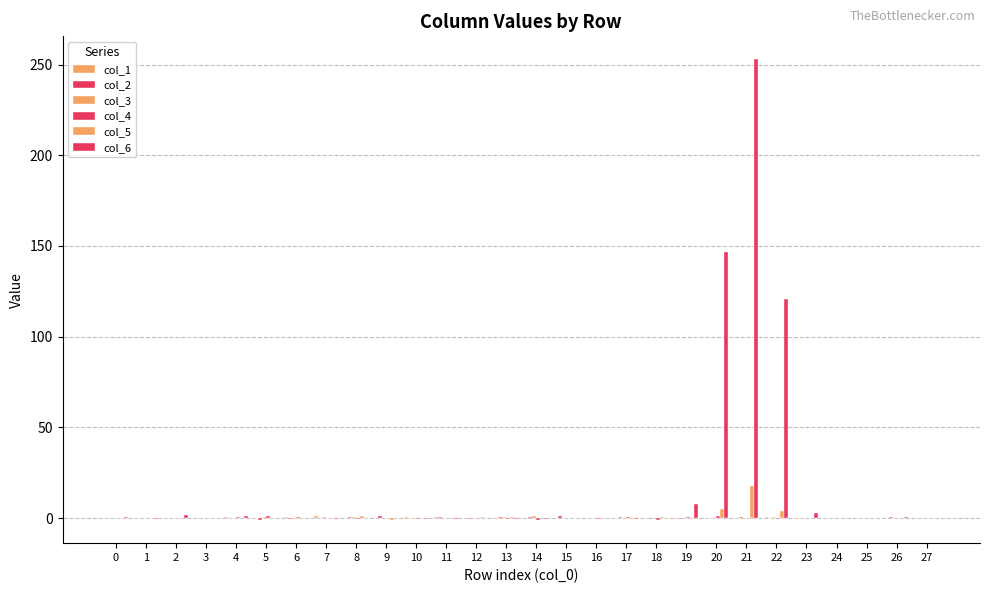

The value of col_2 at 5 is -1.6. True or false?

False